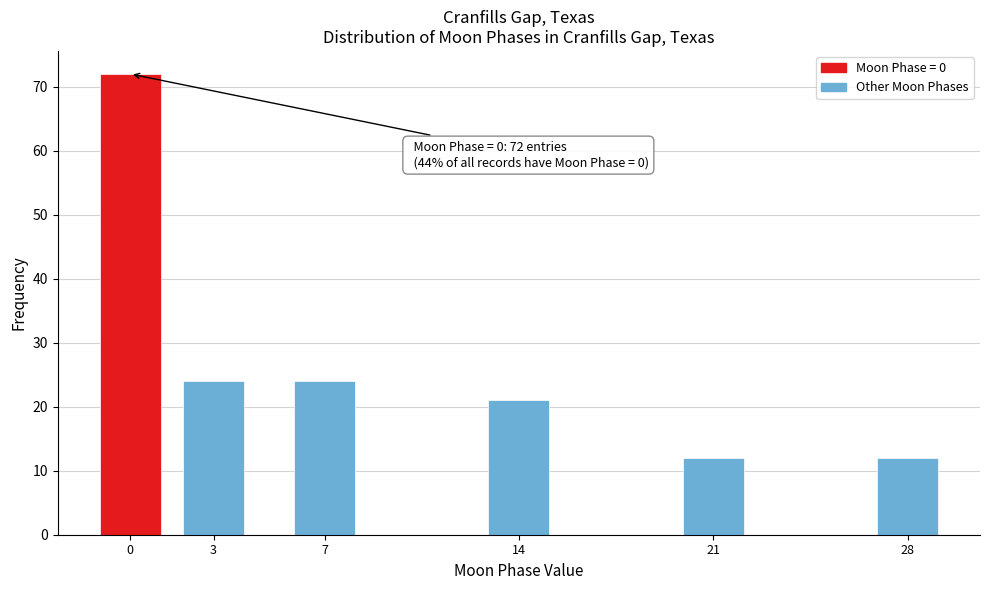

Reading left to right, what are all the values shown in this chart?

0=72	3=24	7=24	14=21	21=12	28=12